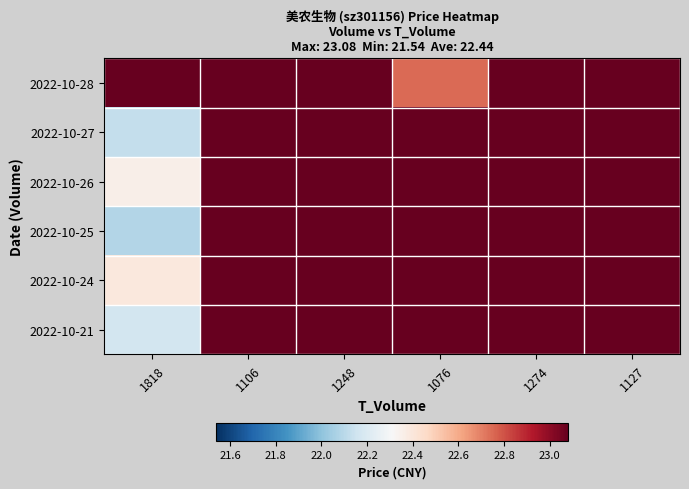

Reading left to right, list all the values displayed in this chart.

2022-10-28: 1818=23.1	1106=23.1	1248=23.1	1076=22.7	1274=23.1	1127=23.1
2022-10-27: 1818=22.1	1106=23.1	1248=23.1	1076=23.1	1274=23.1	1127=23.1
2022-10-26: 1818=22.4	1106=23.1	1248=23.1	1076=23.1	1274=23.1	1127=23.1
2022-10-25: 1818=22.1	1106=23.1	1248=23.1	1076=23.1	1274=23.1	1127=23.1
2022-10-24: 1818=22.4	1106=23.1	1248=23.1	1076=23.1	1274=23.1	1127=23.1
2022-10-21: 1818=22.2	1106=23.1	1248=23.1	1076=23.1	1274=23.1	1127=23.1